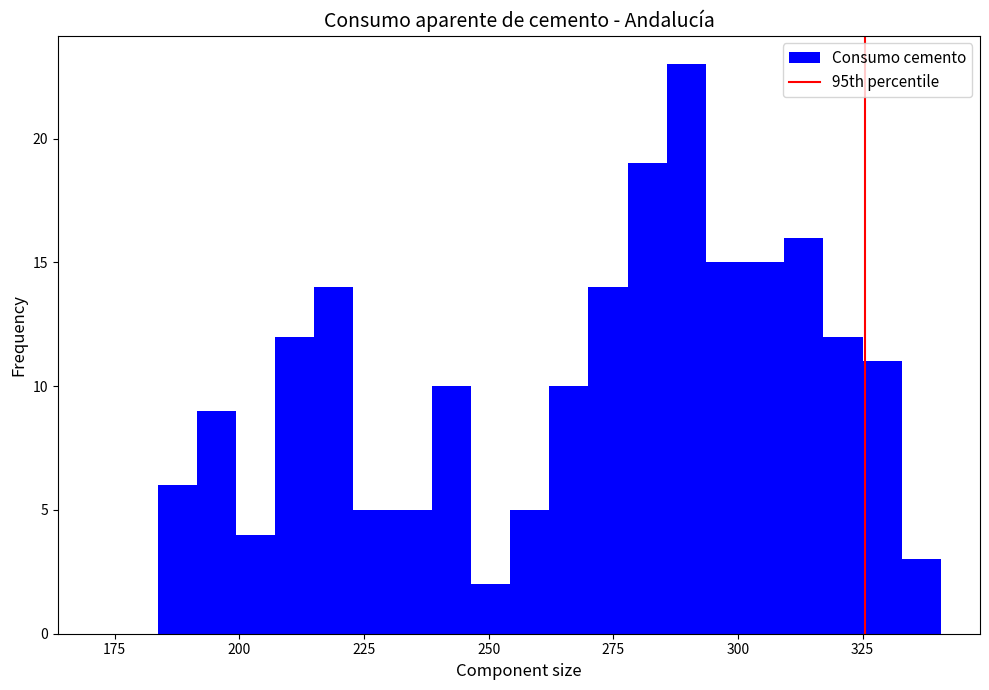

Read against the x-axis, roughly where is the centre of the tallest bar?

290